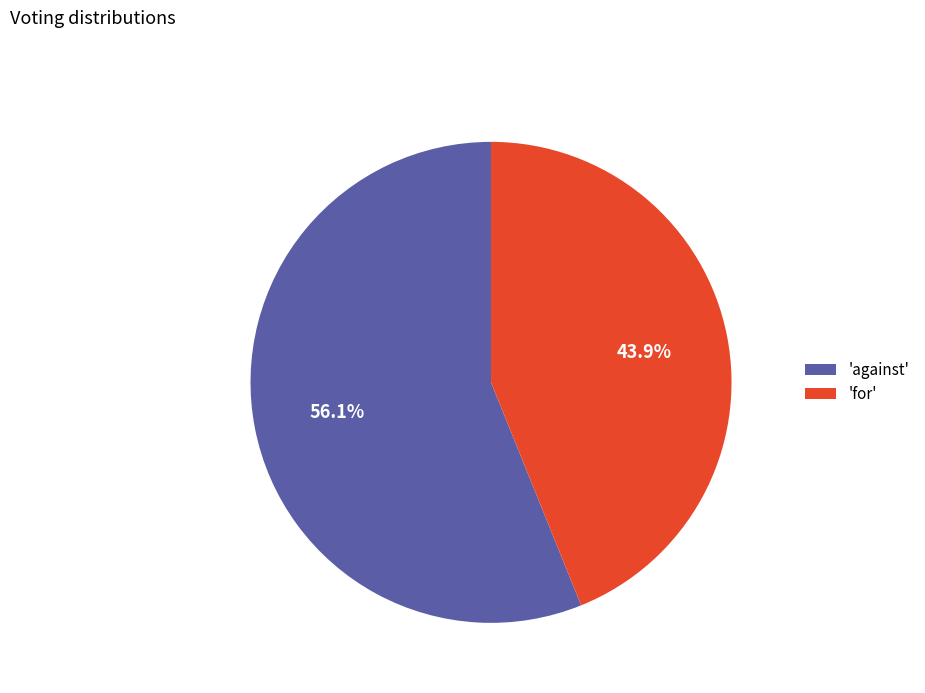

To the nearest percent, what is the difference between the largest and smallest slice percentages?

12%